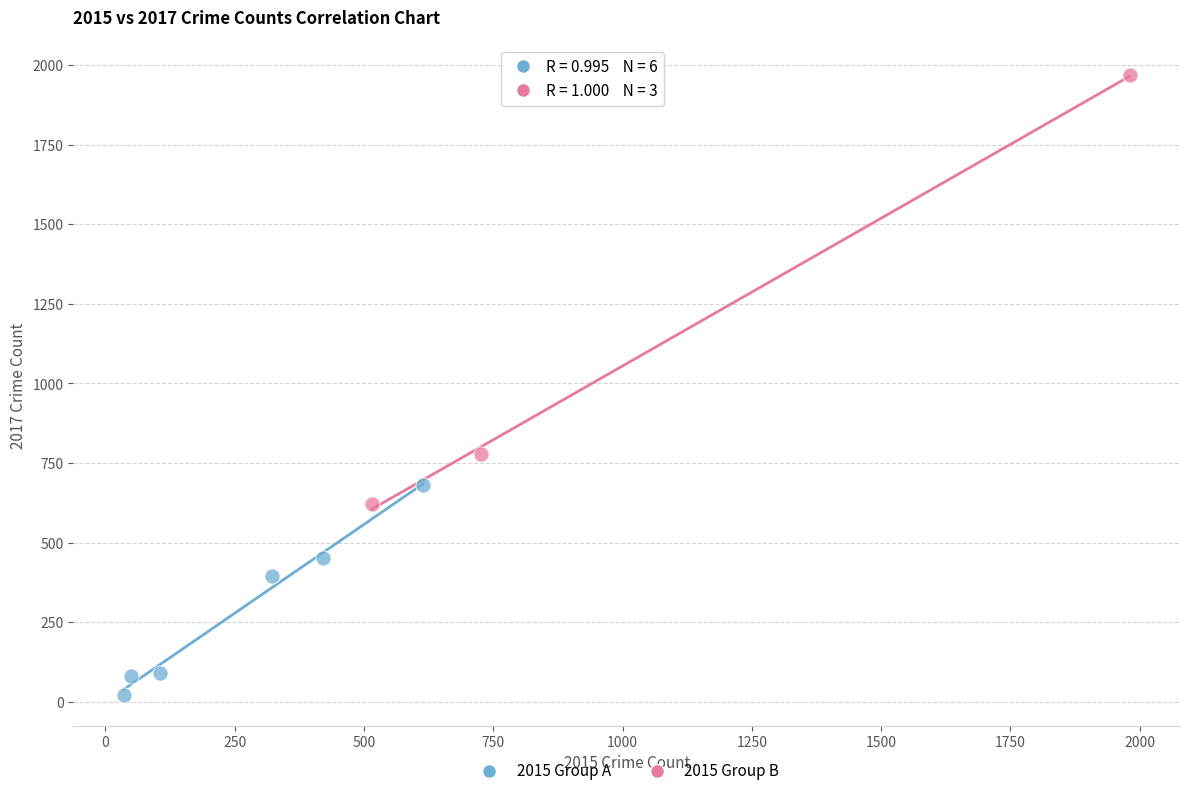

Which series contains the highest Y value?

2015 Group B